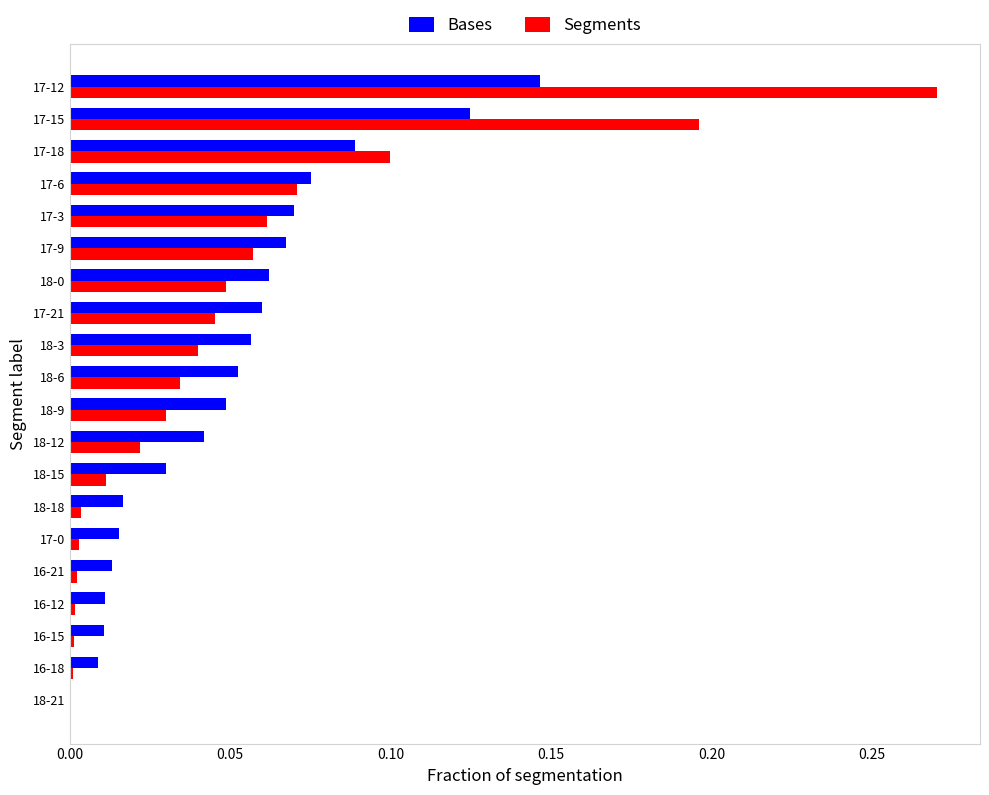

What is the sum of all Bases values?

1.0